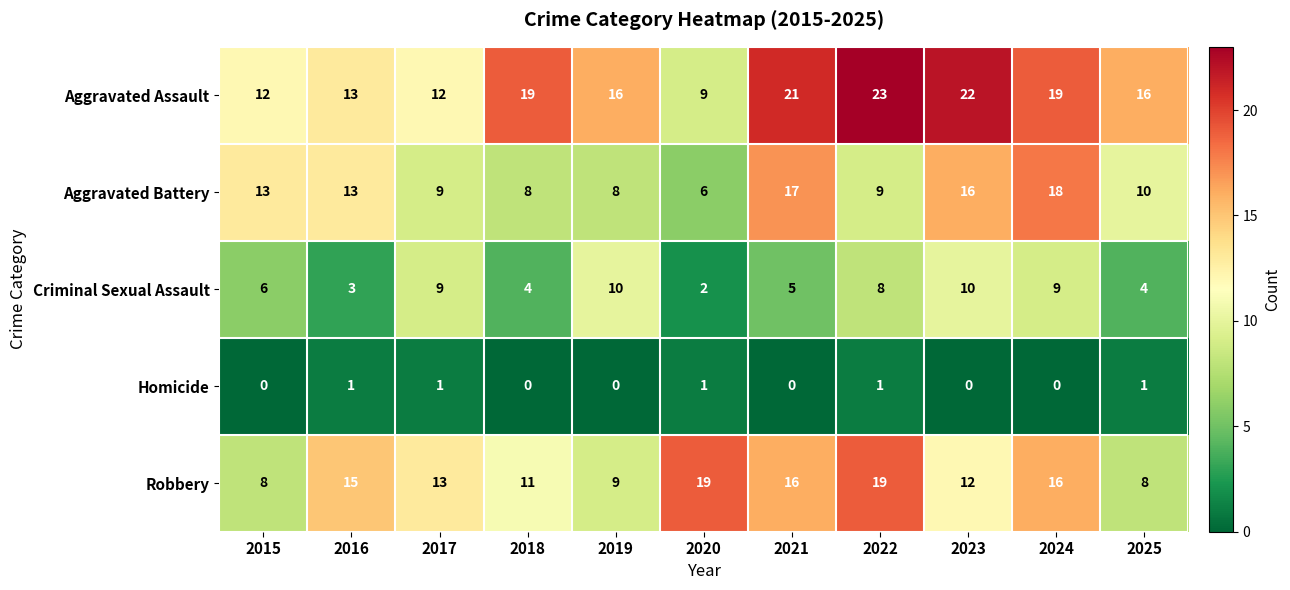

Rank the series by their maximum value, from lowest to highest.

Homicide, Criminal Sexual Assault, Aggravated Battery, Robbery, Aggravated Assault